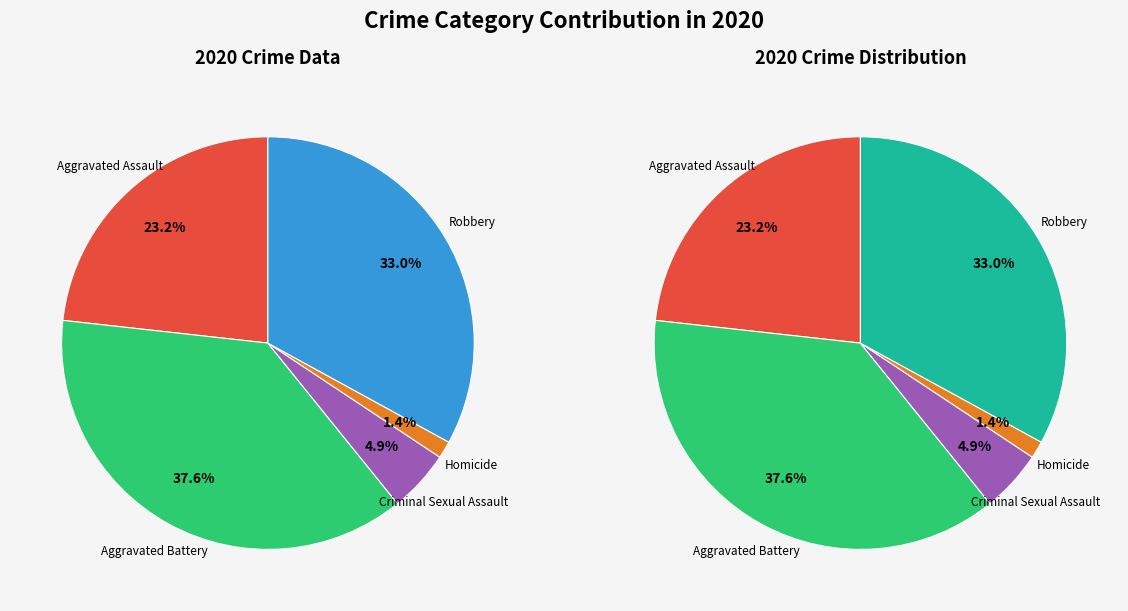

What percentage is the Criminal Sexual Assault slice, to the nearest percent?

5%